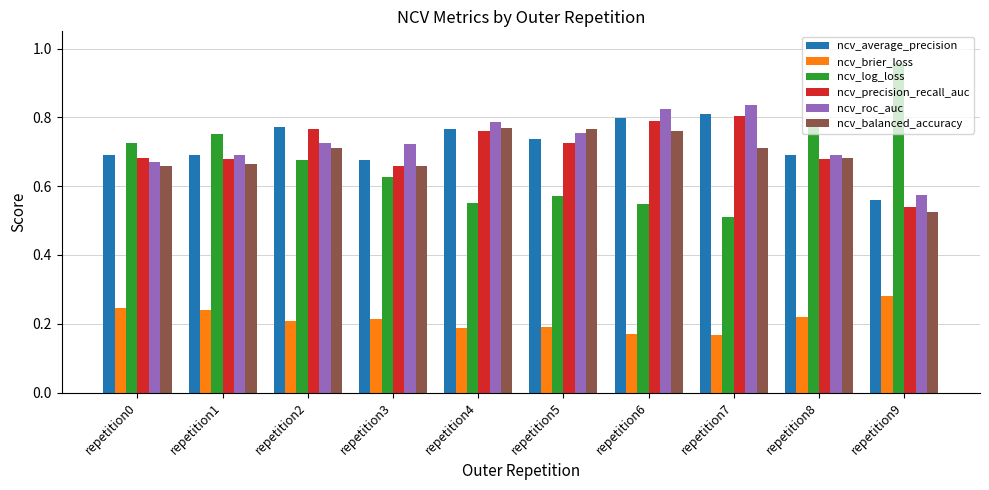

What is the sum of the ncv_log_loss values at repetition0 and repetition1?

1.5